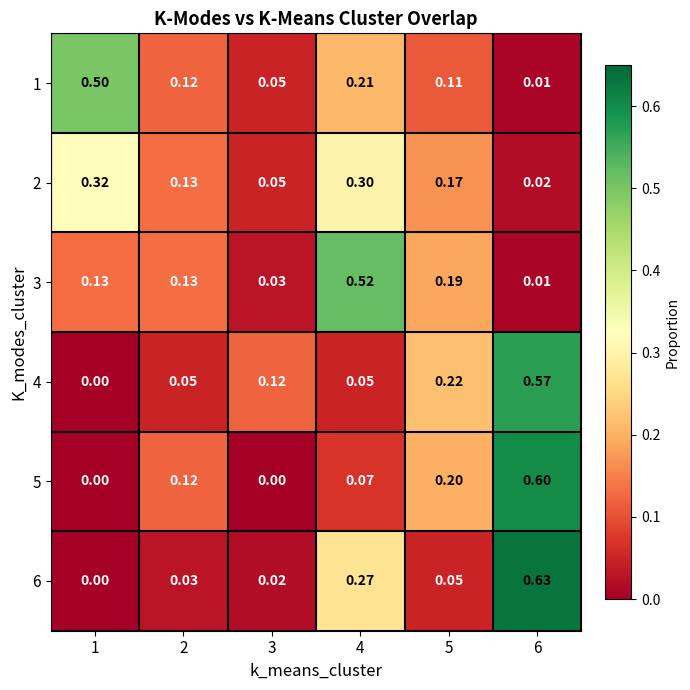

Is the value of 4 at 6 greater than the value of 3 at 4?

Yes